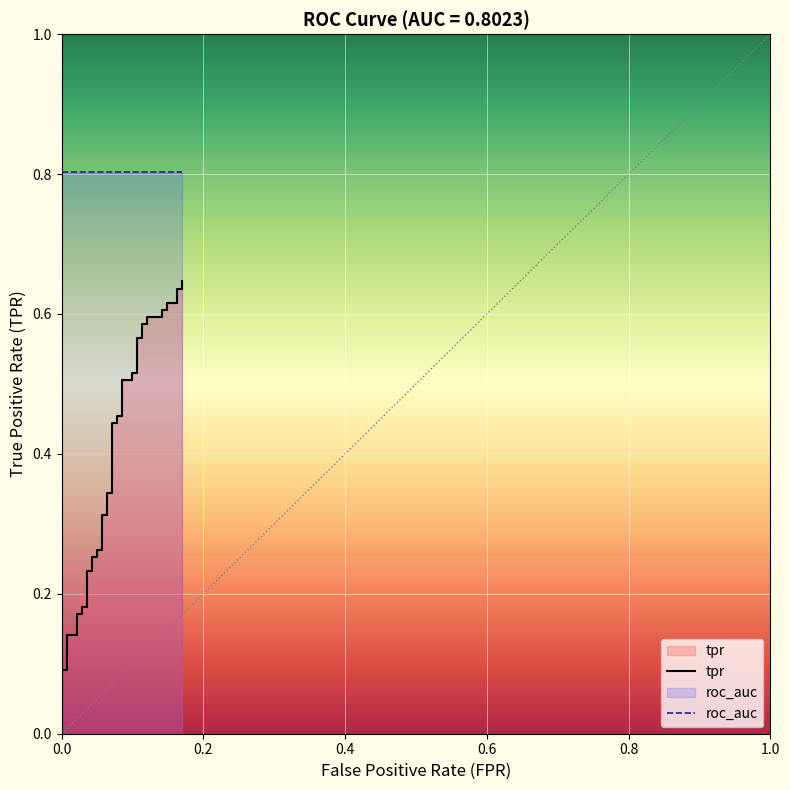

Does the chart display data point markers on the line(s)?

No